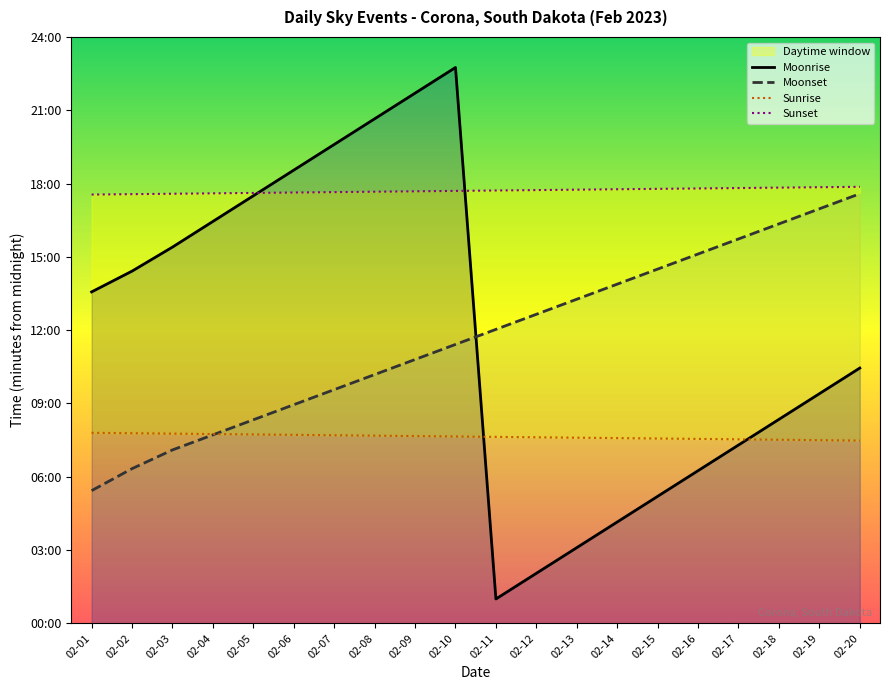

Which series has the widest spread of values?

Moonrise